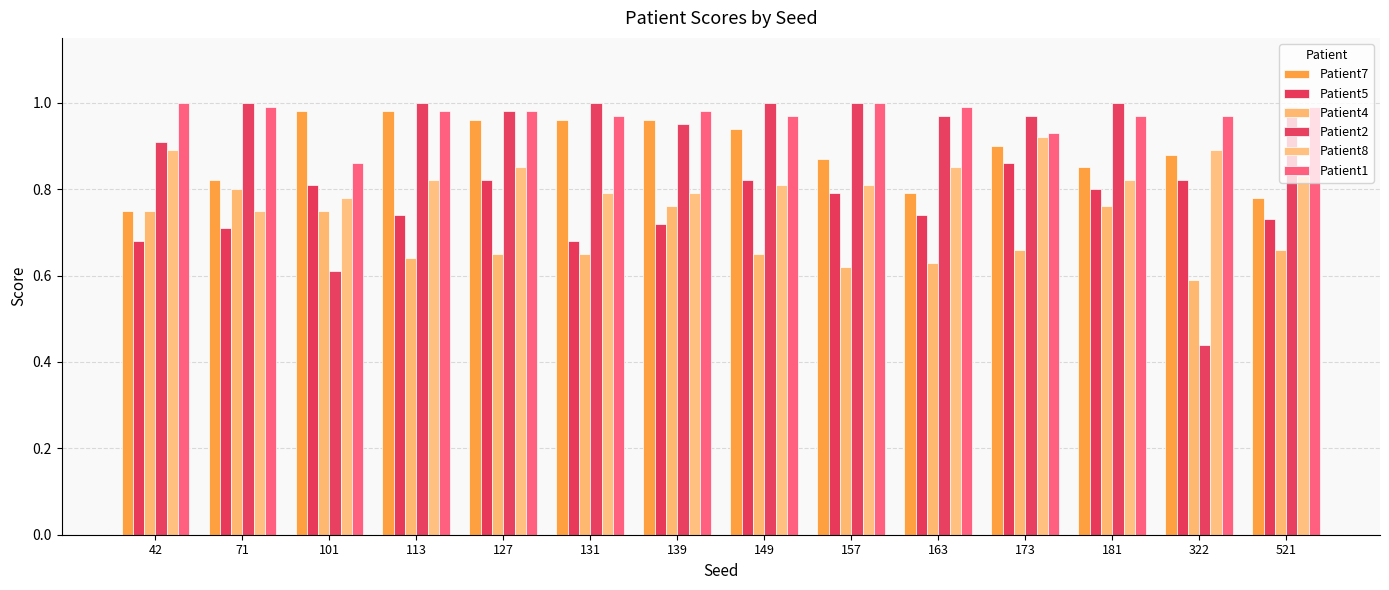

What is the sum of all Patient7 values?

12.4